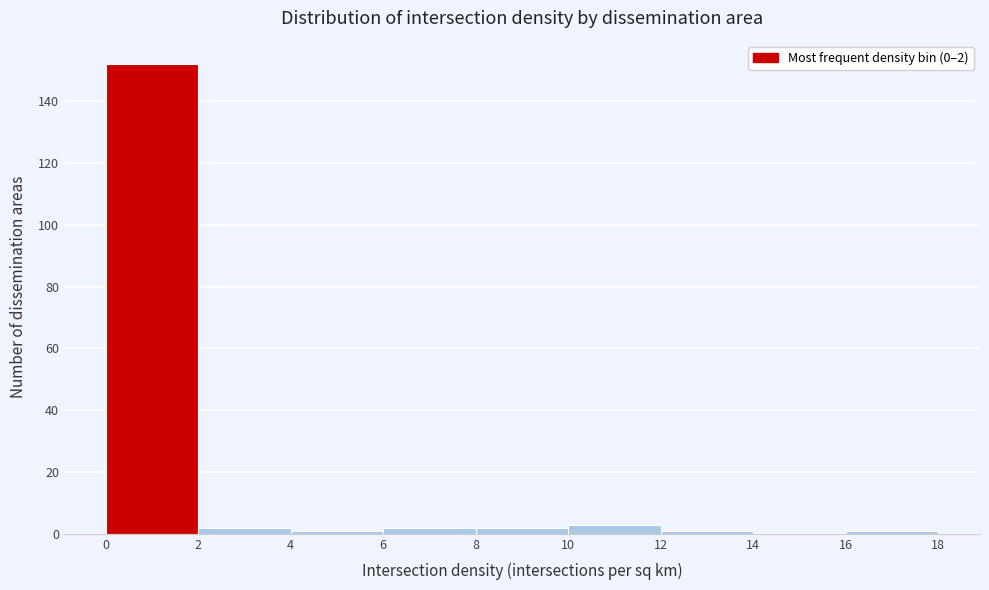

Which range on the x-axis has the tallest bar?

0 to 2